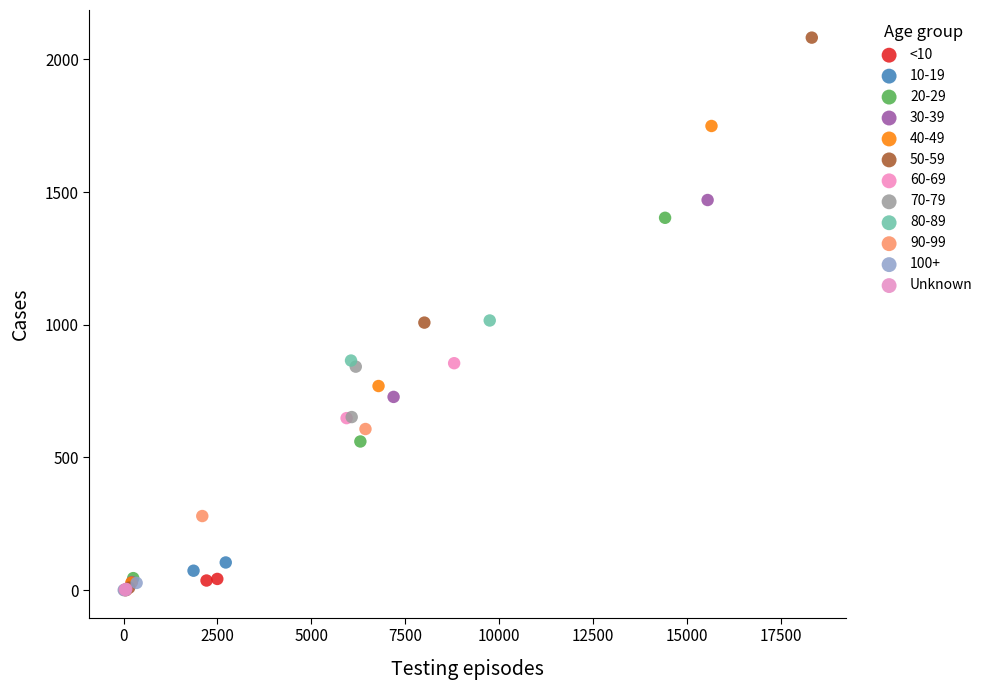

Which series has the largest Y range (max minus min)?

50-59